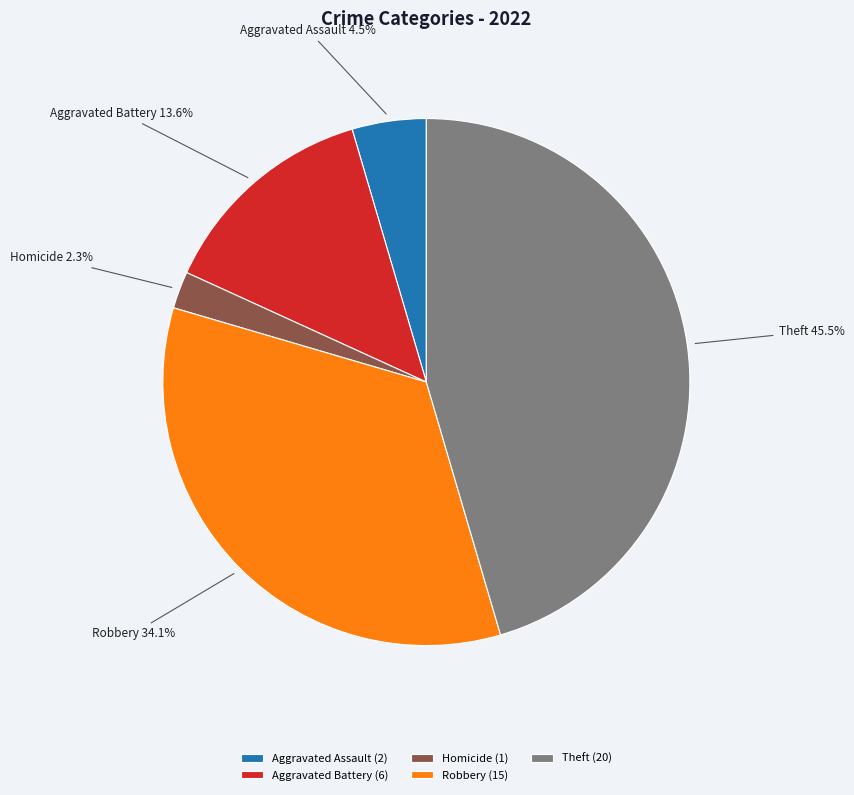

What is the largest slice in the pie chart?

Theft